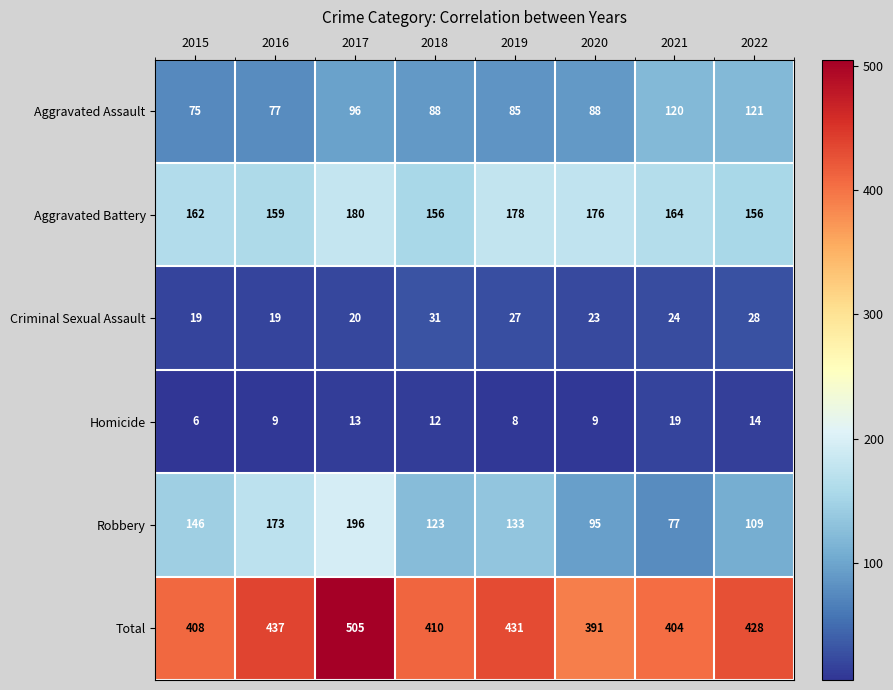

What is the minimum value shown in the chart?

6